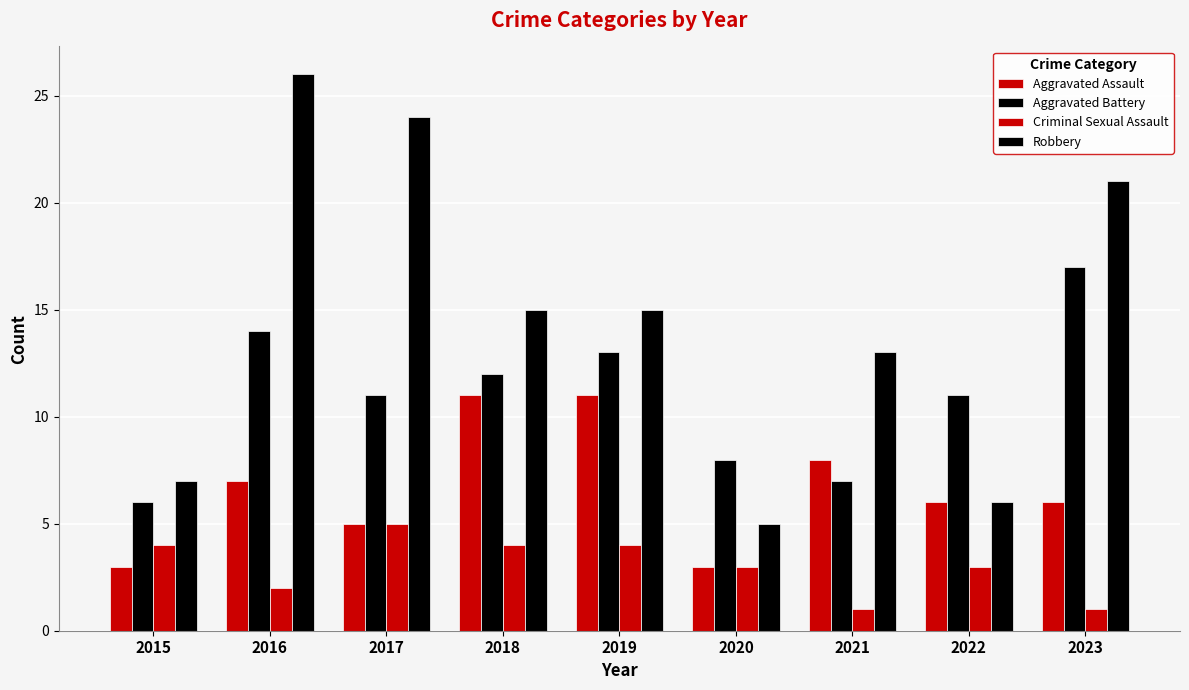

Are the bars horizontal?

No